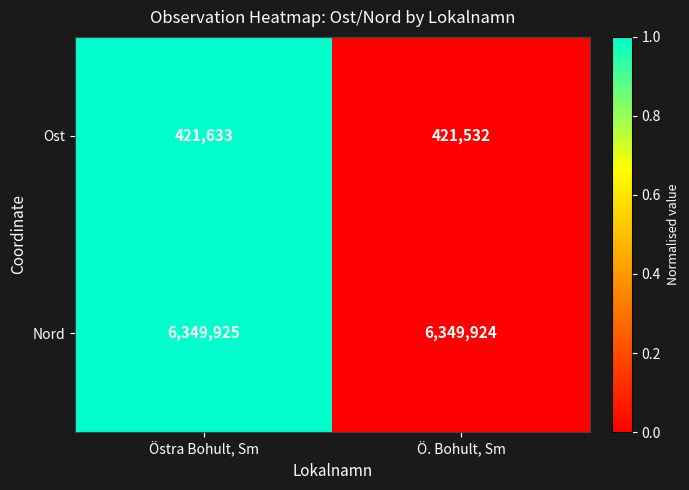

What is the greatest value displayed?

6349925